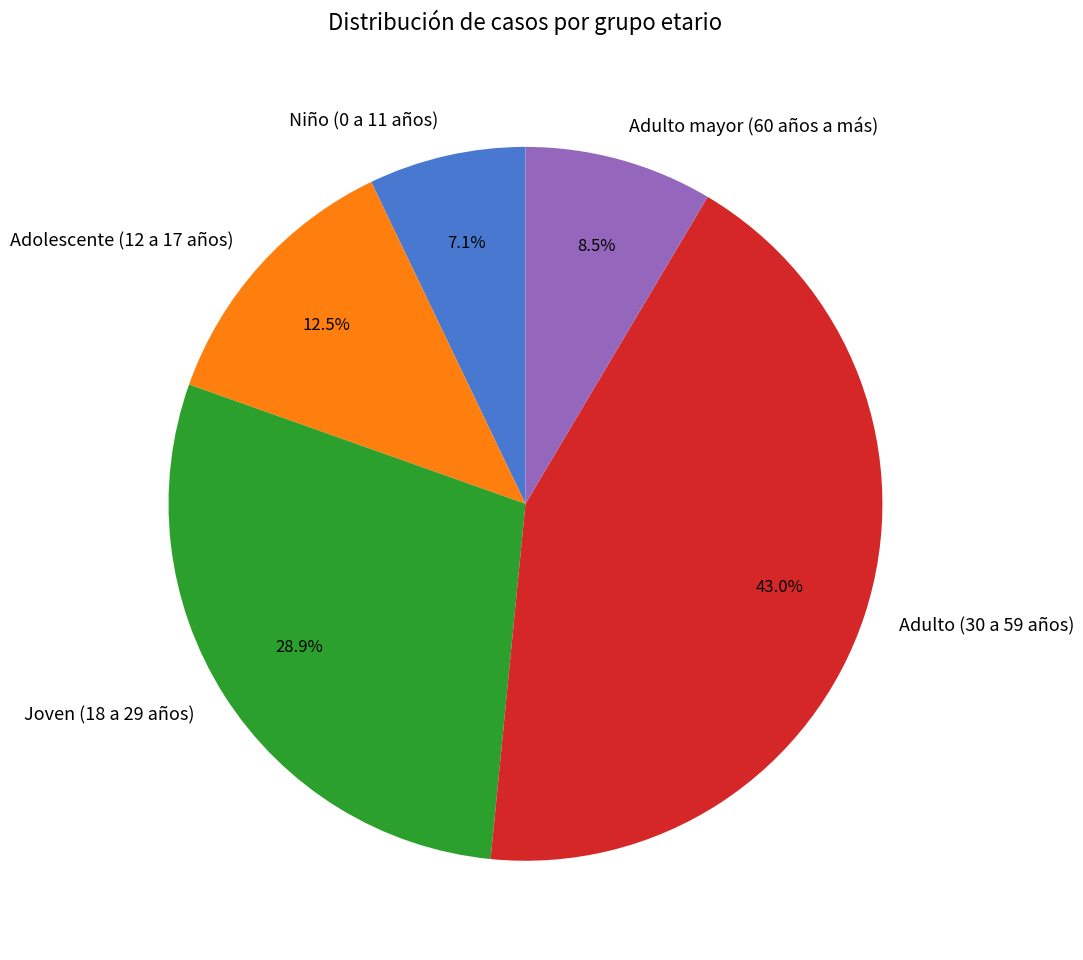

Does any single category account for the majority?

No